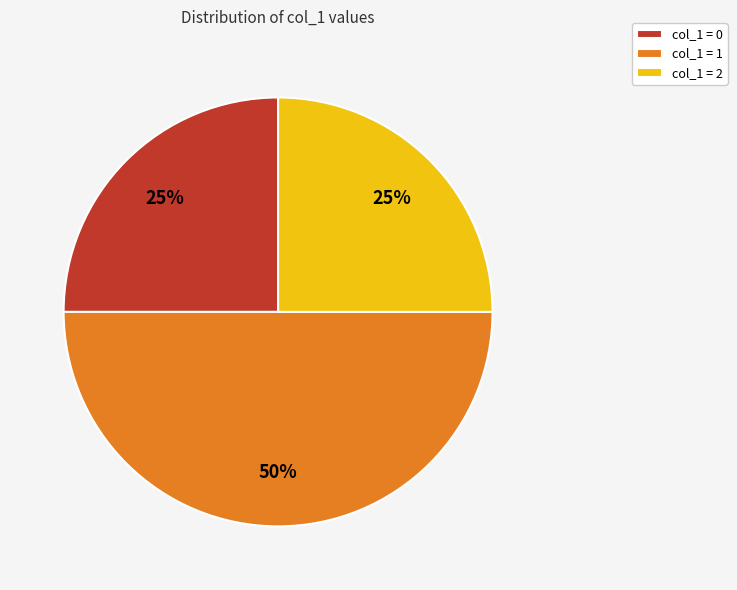

Is col_1 = 2 the majority of the pie?

No